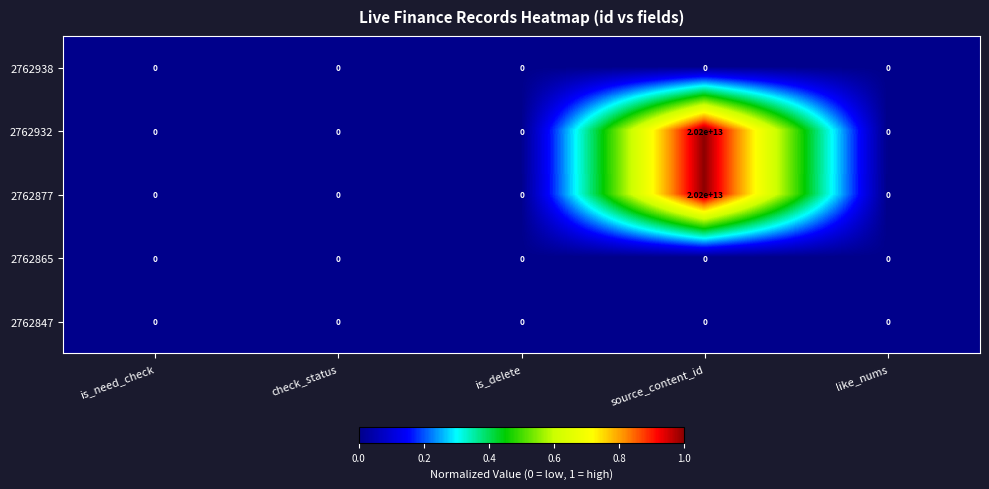

The 2762932 series shows 0 at check_status. True or false?

True